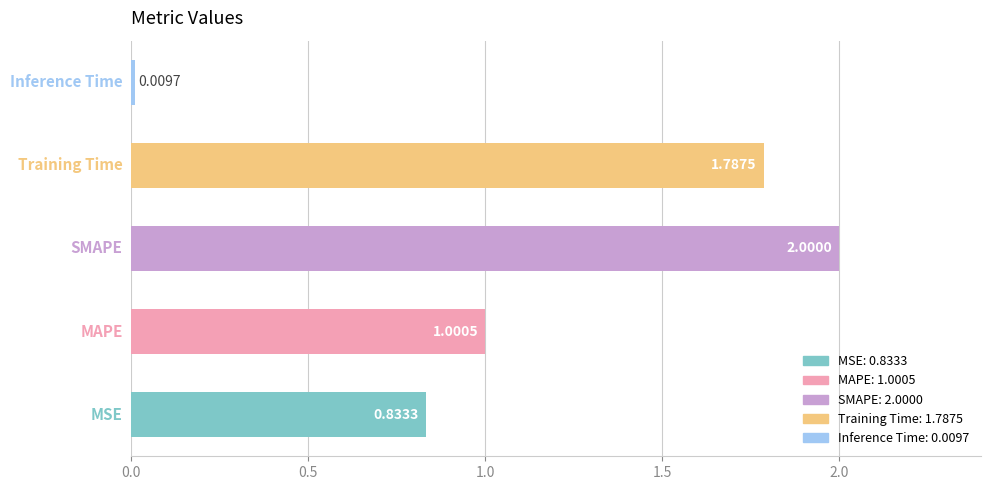

What is the difference between the maximum and minimum values?

2.0